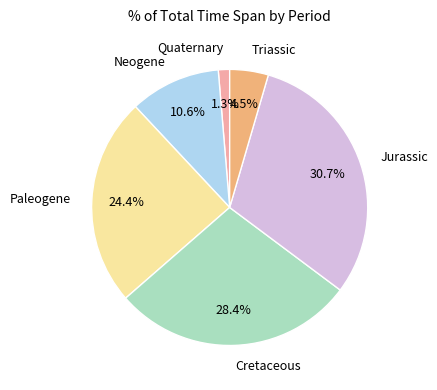

Which has a higher value, Cretaceous or Paleogene?

Cretaceous